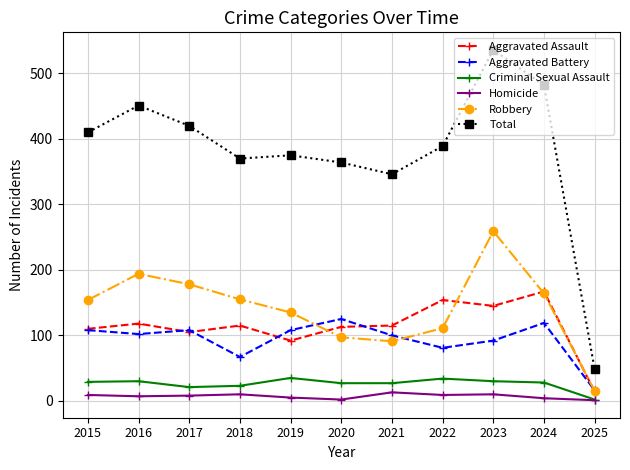

Which category has the lowest value in the Aggravated Battery series?

2025